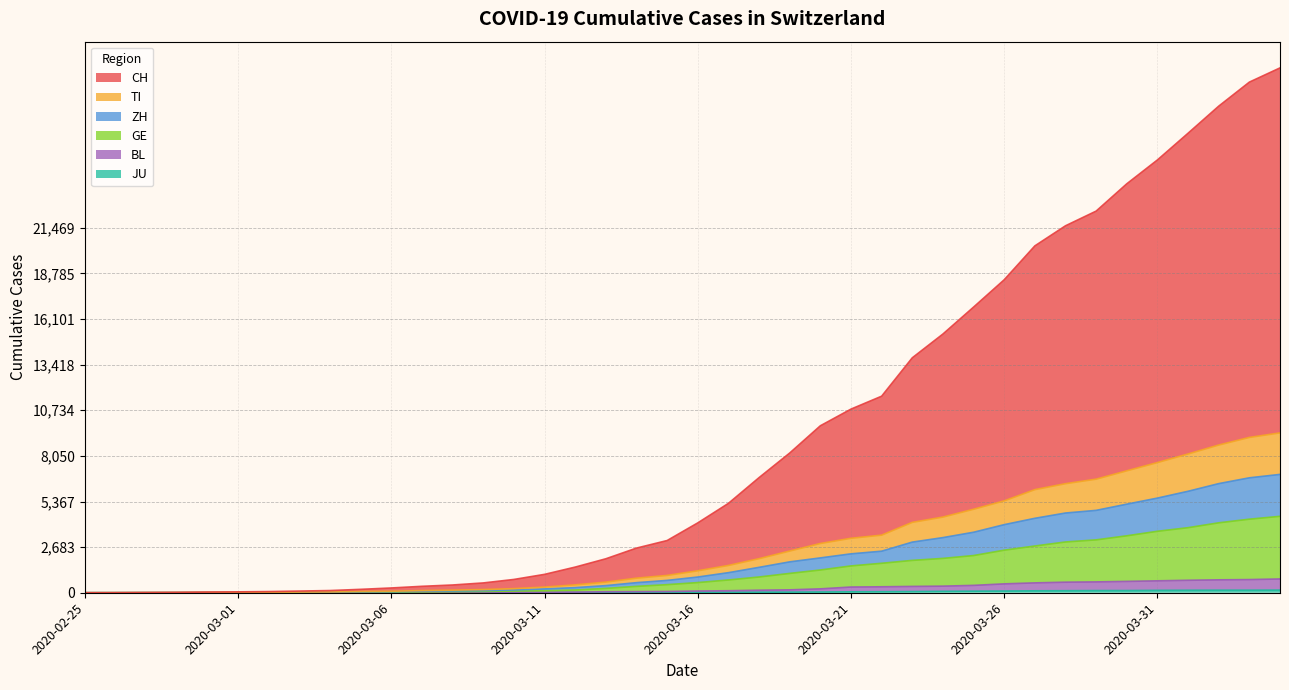

How many data points in GE are above 598?

19